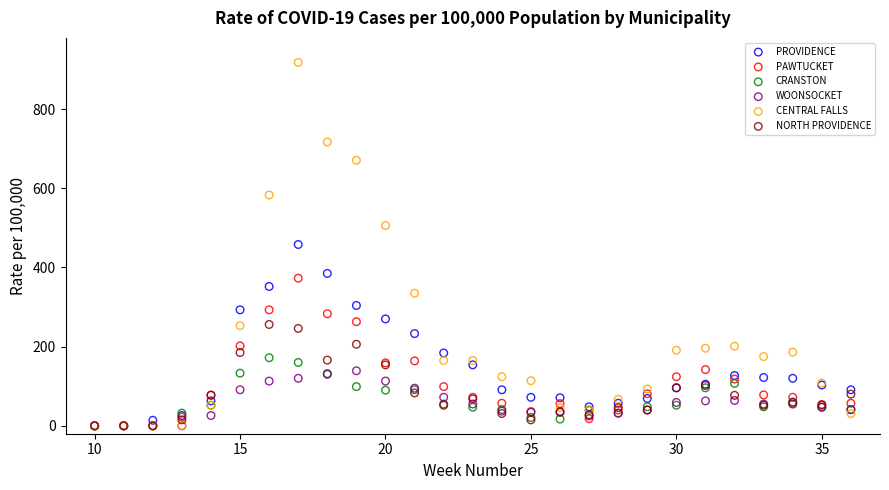

Which series reaches the maximum Y coordinate?

CENTRAL FALLS